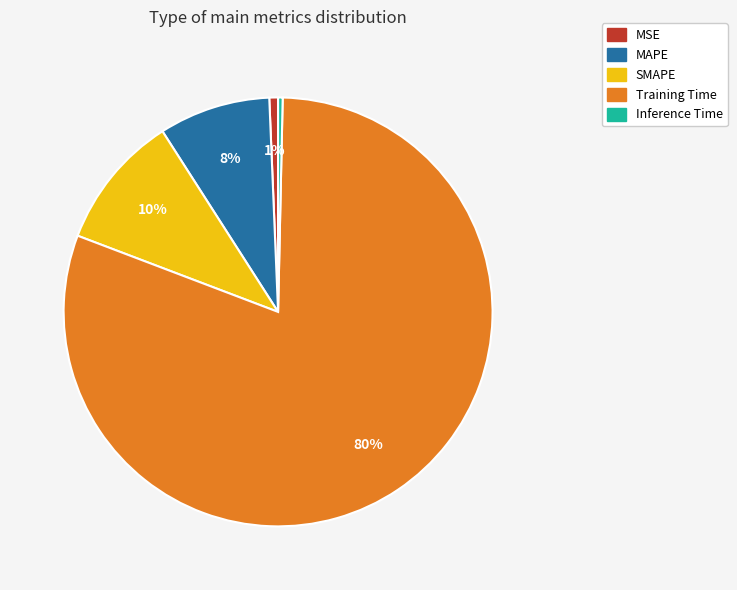

What is the largest slice in the pie chart?

Training Time